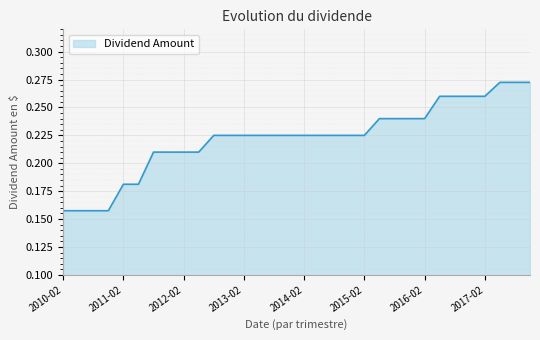

What is the difference between the maximum and minimum values?

0.1